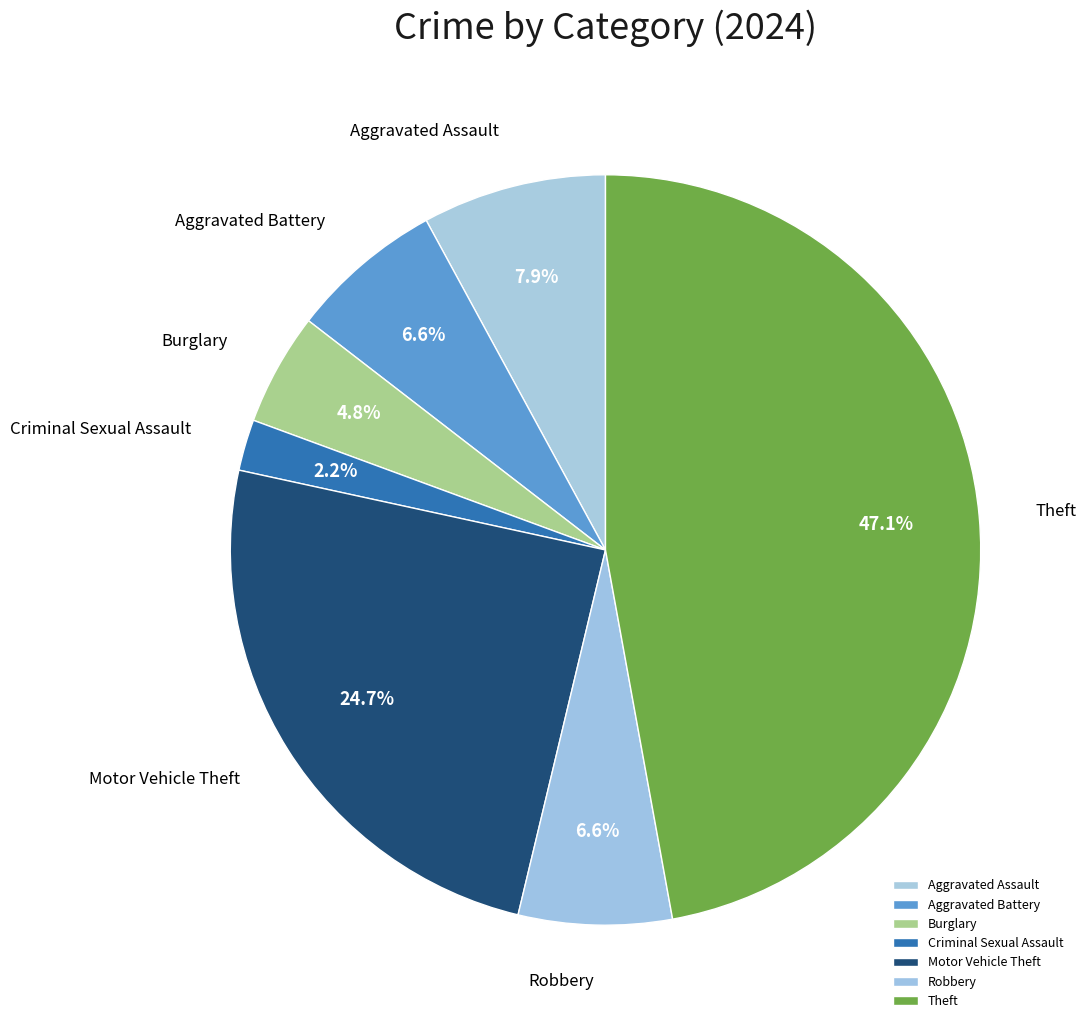

Which has a higher value, Burglary or Robbery?

Robbery